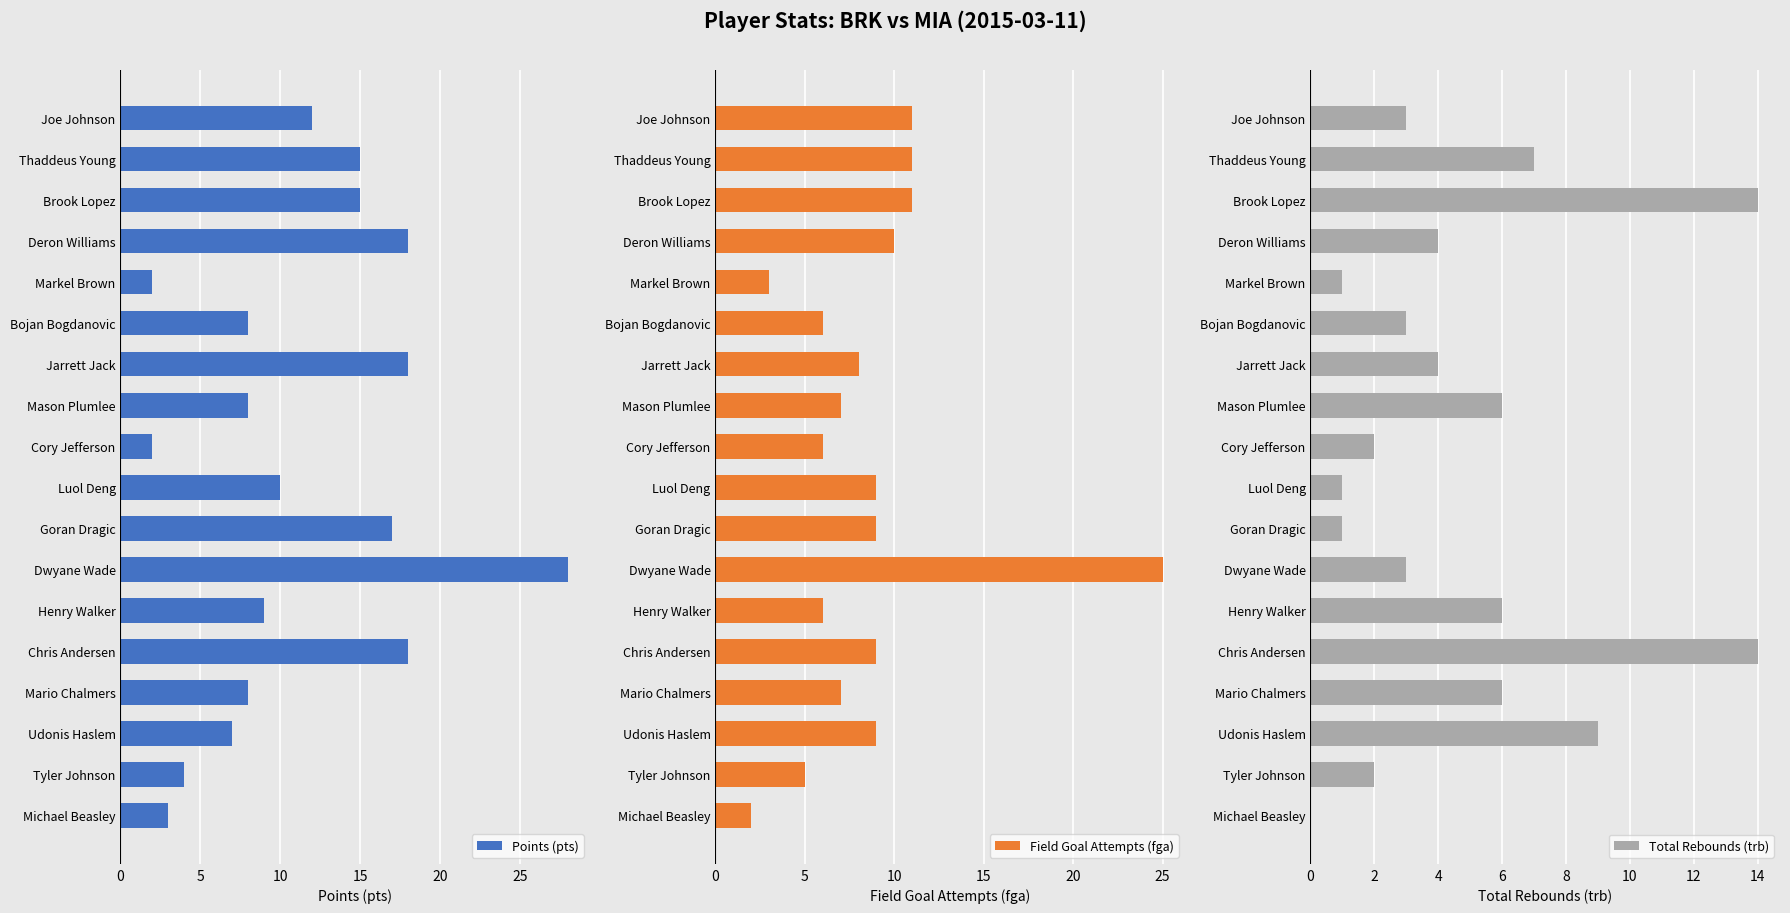

What is the difference between the second highest and minimum values in the Total Rebounds (trb) series?

14